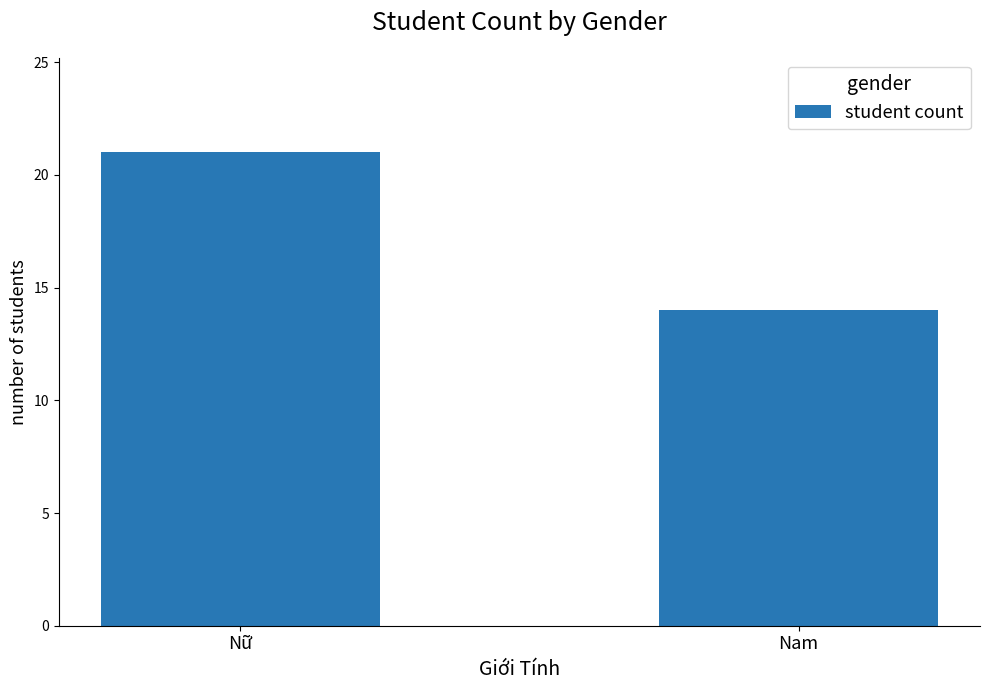

True or false: the data shows 34 at Nữ.

False